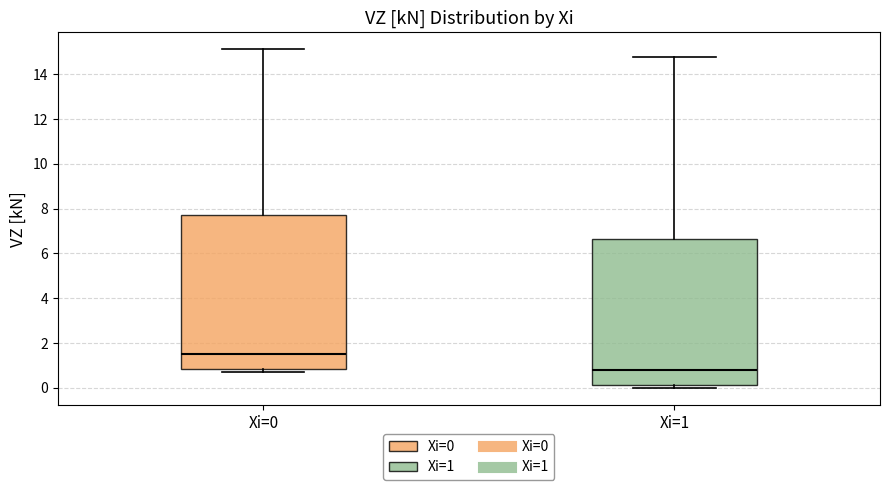

Reading left to right, transcribe this box plot: for each box, give where its median line is, the range the box spans, and where its two whiskers end, as read against the y-axis. The values are not printed on the chart, so give them approximately, as read against the axis.

Xi=0: median 1.6, box 0.8 to 7.8, whiskers 0.8 (just below the box's lower edge) to 15.2
Xi=1: median 0.8, box 0.2 to 6.6, whiskers 0.0 to 14.8